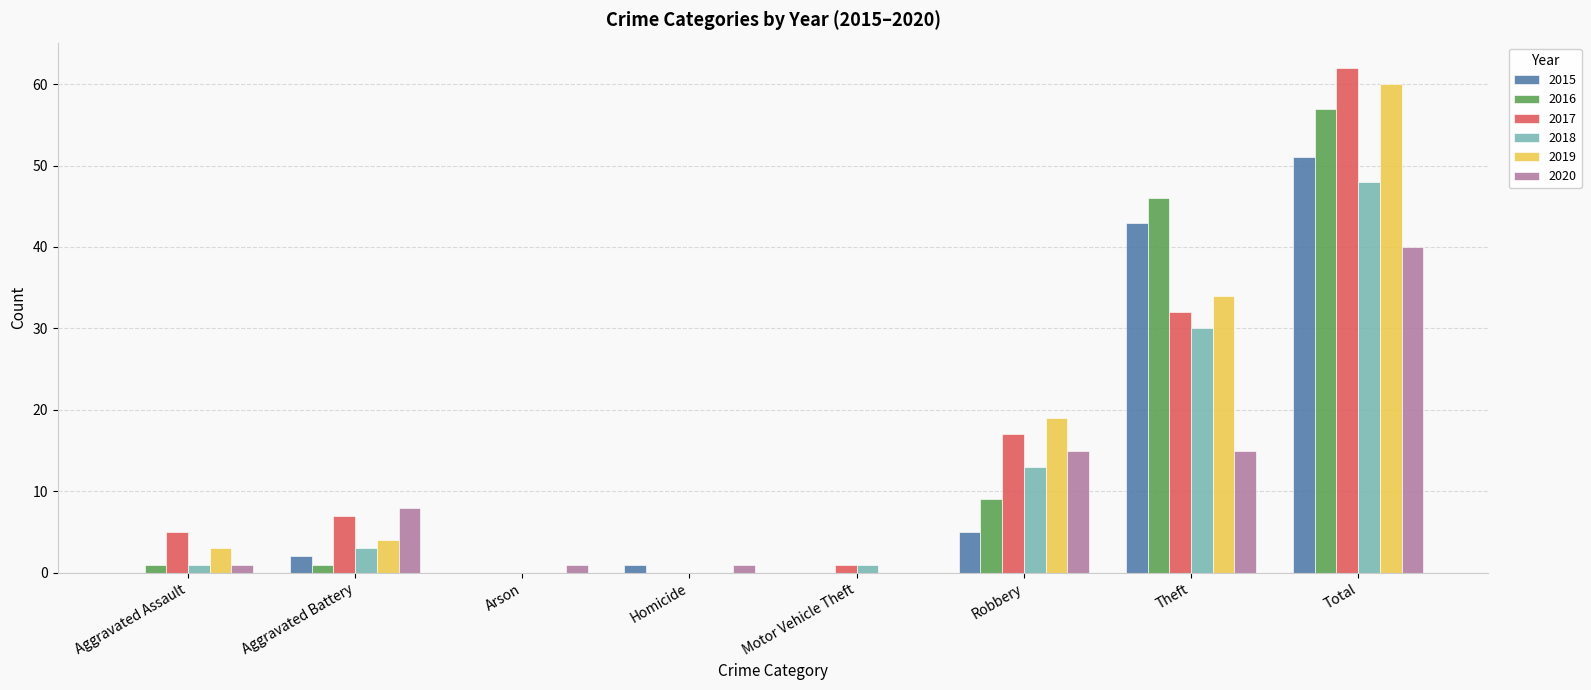

What is the maximum value shown in the chart?

62